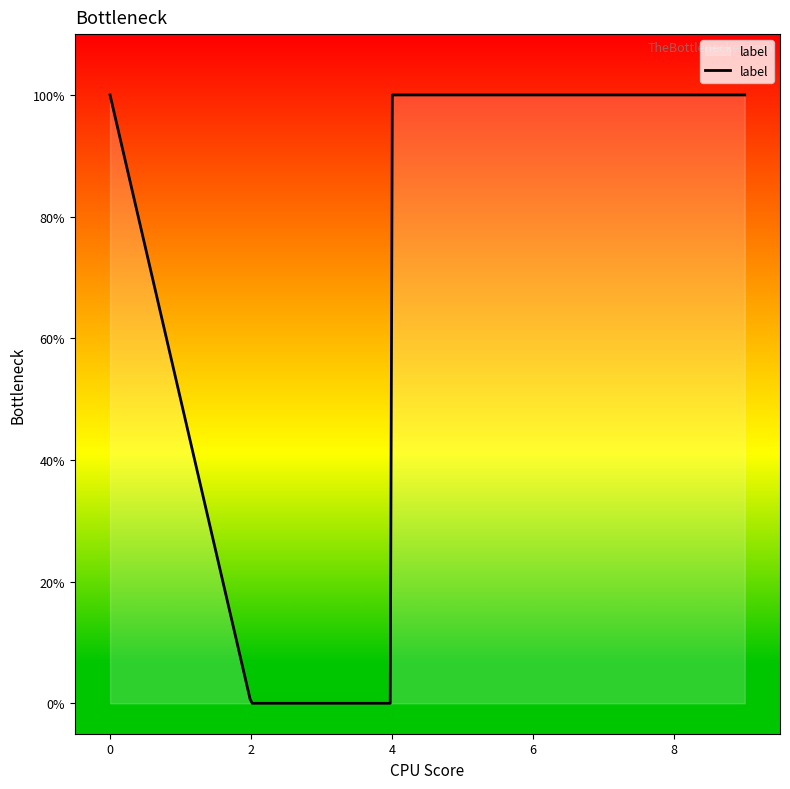

Rank the categories by value from lowest to highest.

2, 9, 7, 0, 6, 4